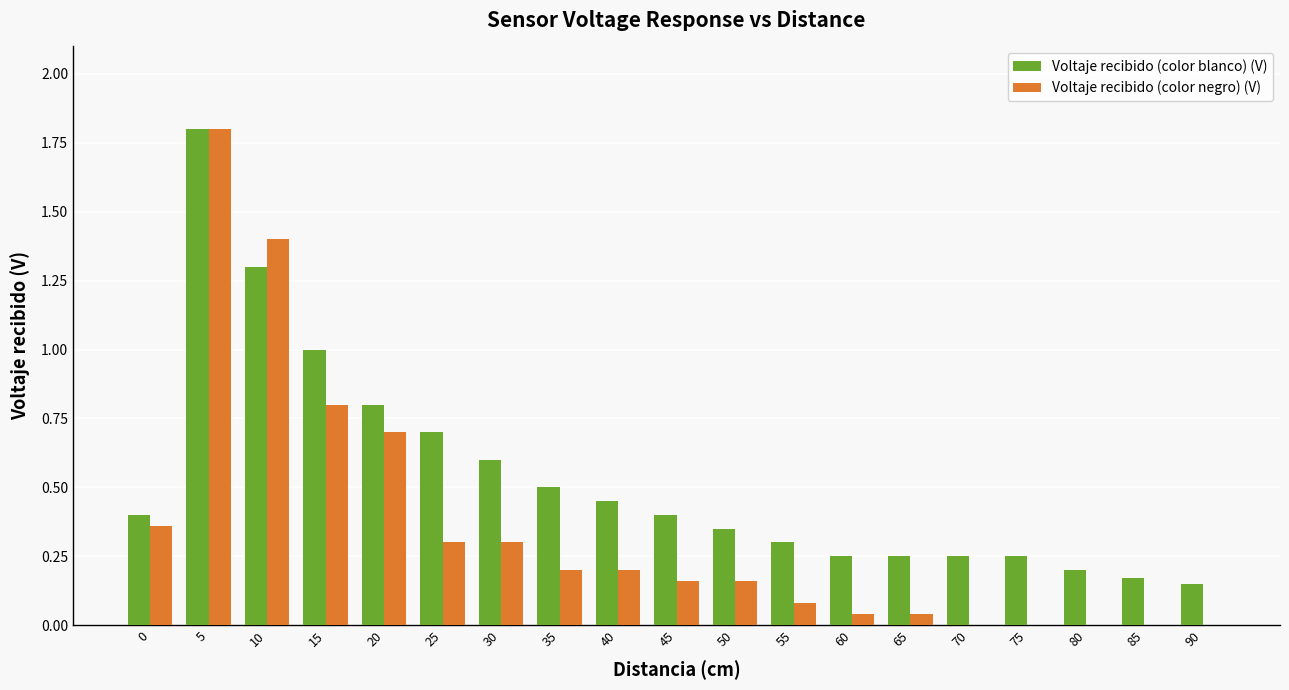

Between 40 and 55, which series saw the biggest shift?

Voltaje recibido (color blanco) (V)